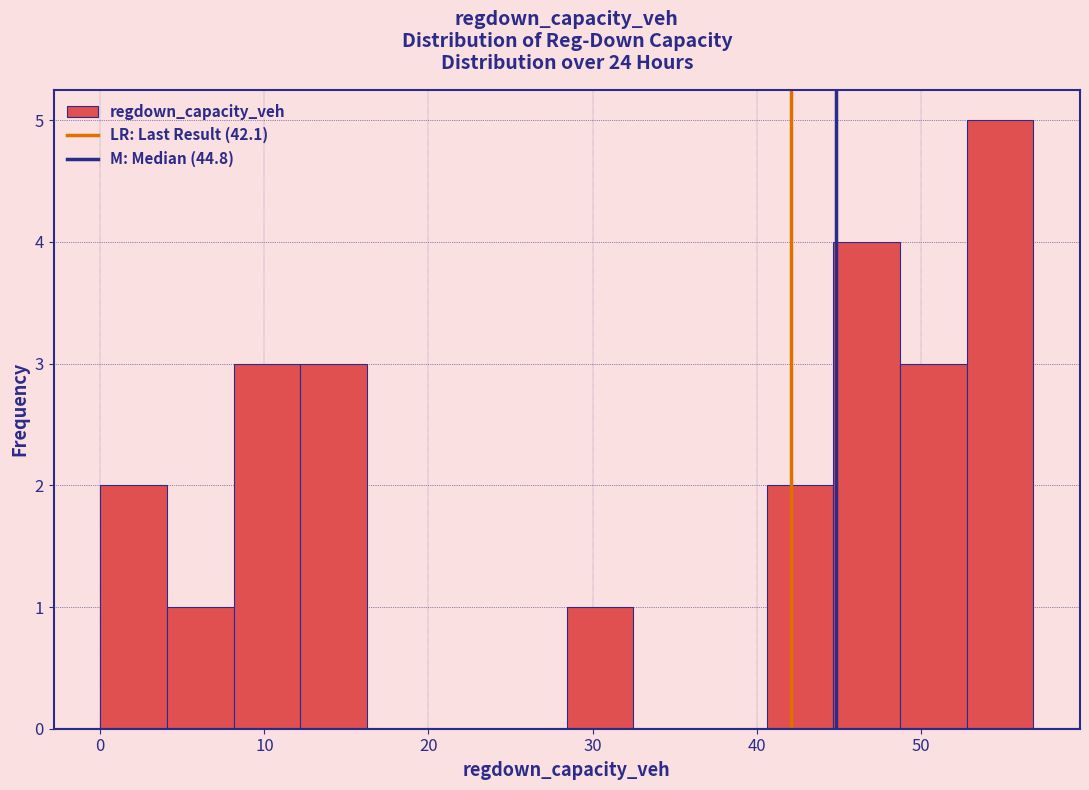

Reading left to right, list every bar in this chart as the range it spans on the x-axis followed by its height. Neither the bar edges nor the heights are printed on the chart, so give them approximately, as read against the axes.

0 to 4: 2
4 to 8: 1
8 to 12: 3
12 to 16: 3
16 to 20: 0
20 to 24: 0
24 to 28: 0
28 to 32: 1
32 to 37: 0
37 to 41: 0
41 to 45: 2
45 to 49: 4
49 to 53: 3
53 to 57: 5